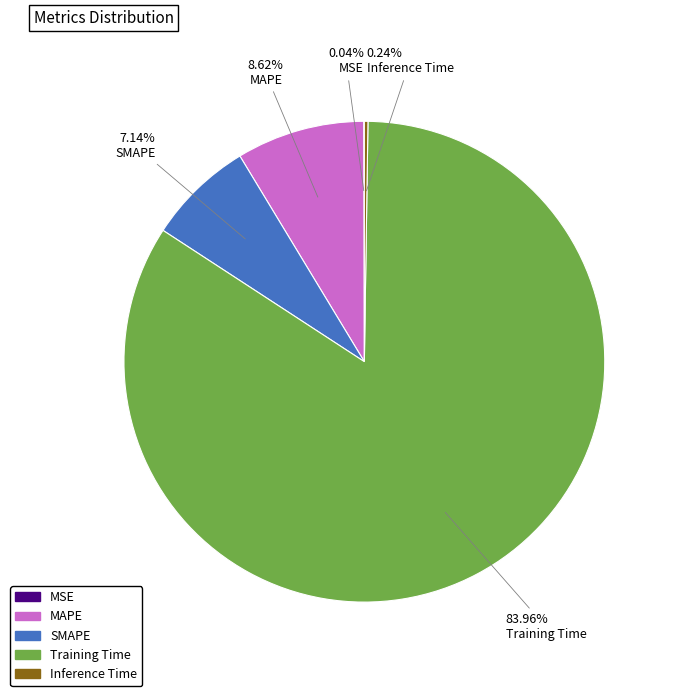

To the nearest percent, what is the average slice percentage?

20%